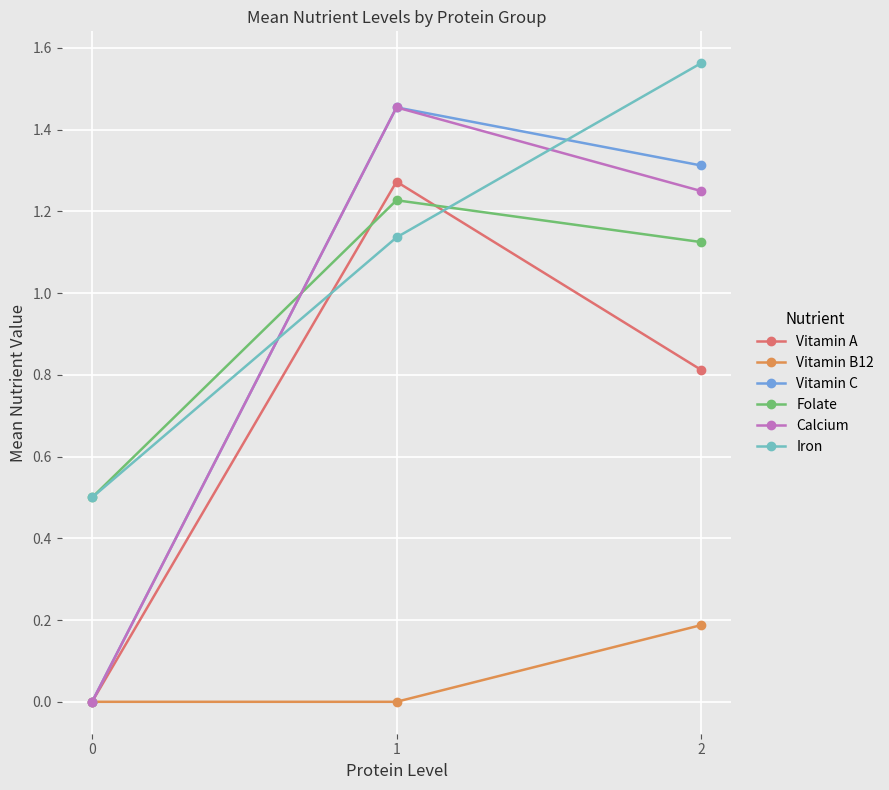

Rank the categories by Vitamin C value from highest to lowest.

1, 2, 0